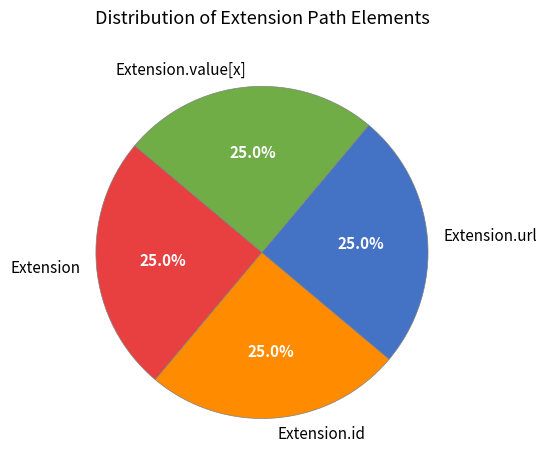

What is the ratio of the value at Extension.url to the value at Extension.value[x]?

1.0